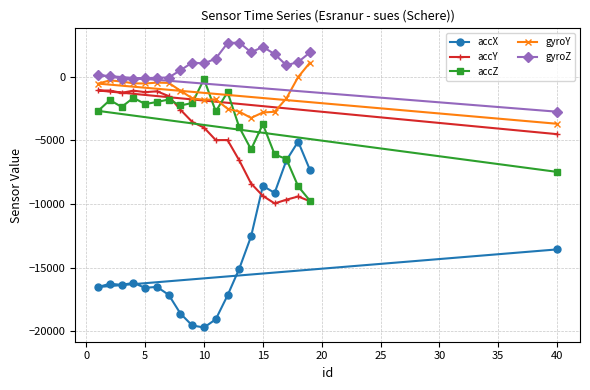

Which series has the largest range (max minus min)?

accX